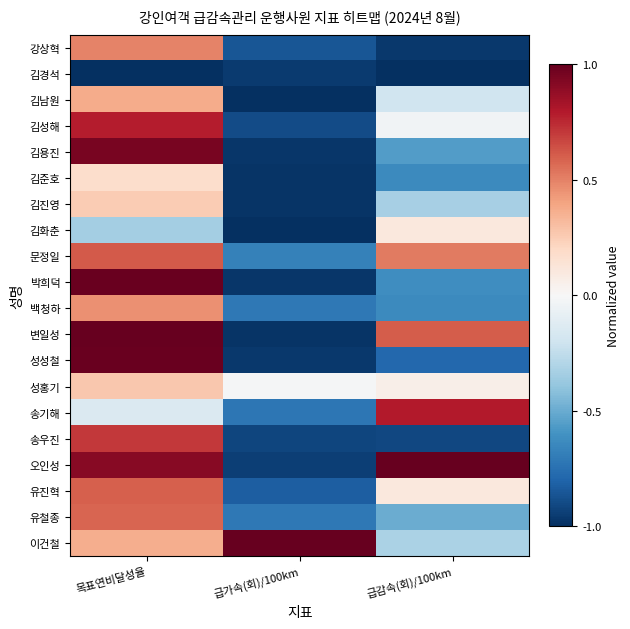

At which category is the sum across all series the highest?

목표연비달성율